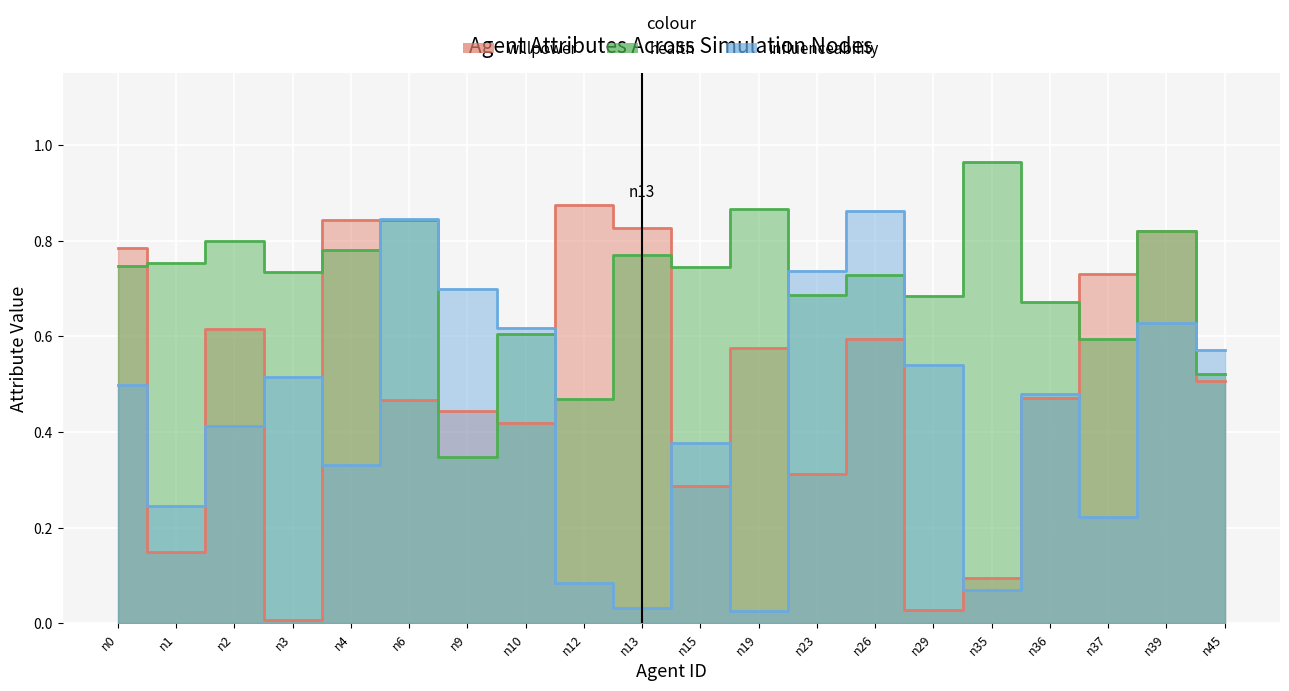

How many interior local peaks does the influenceability series have?

6